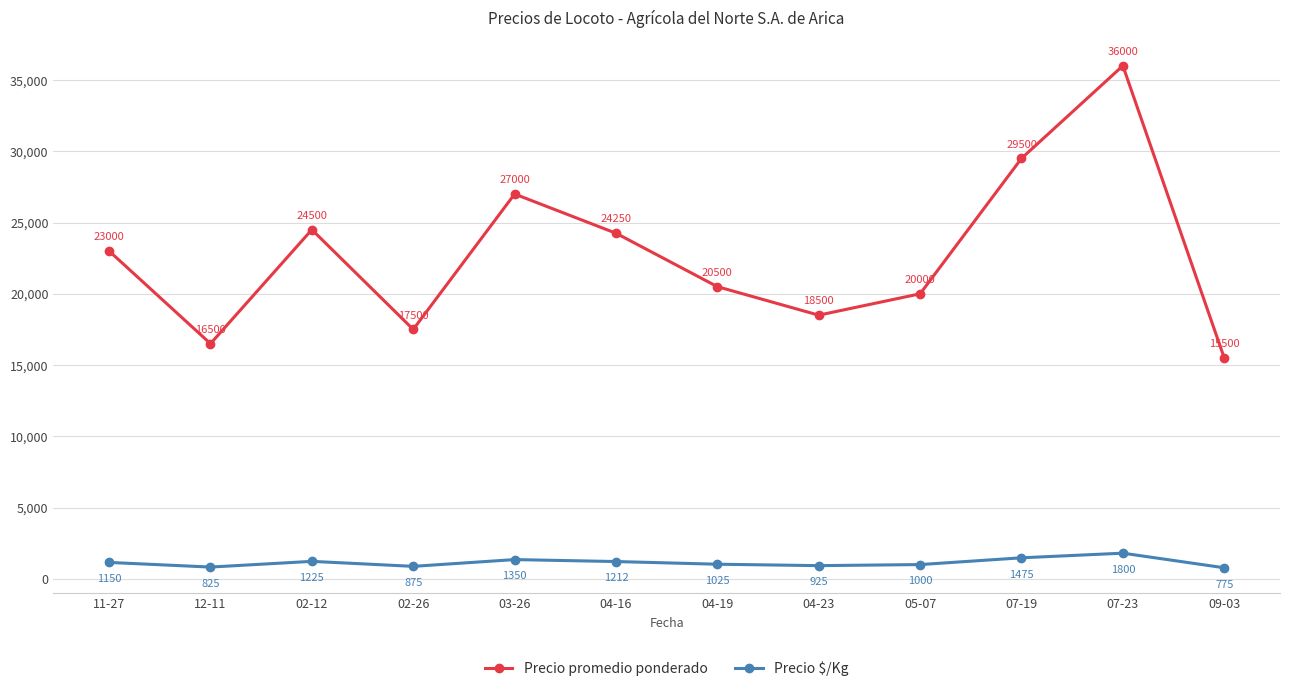

What are all the series names shown in the legend?

Precio promedio ponderado, Precio $/Kg